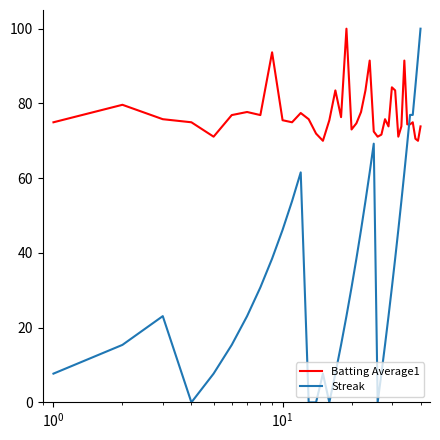

What is the difference between the maximum and minimum values in the Streak series?

100.0